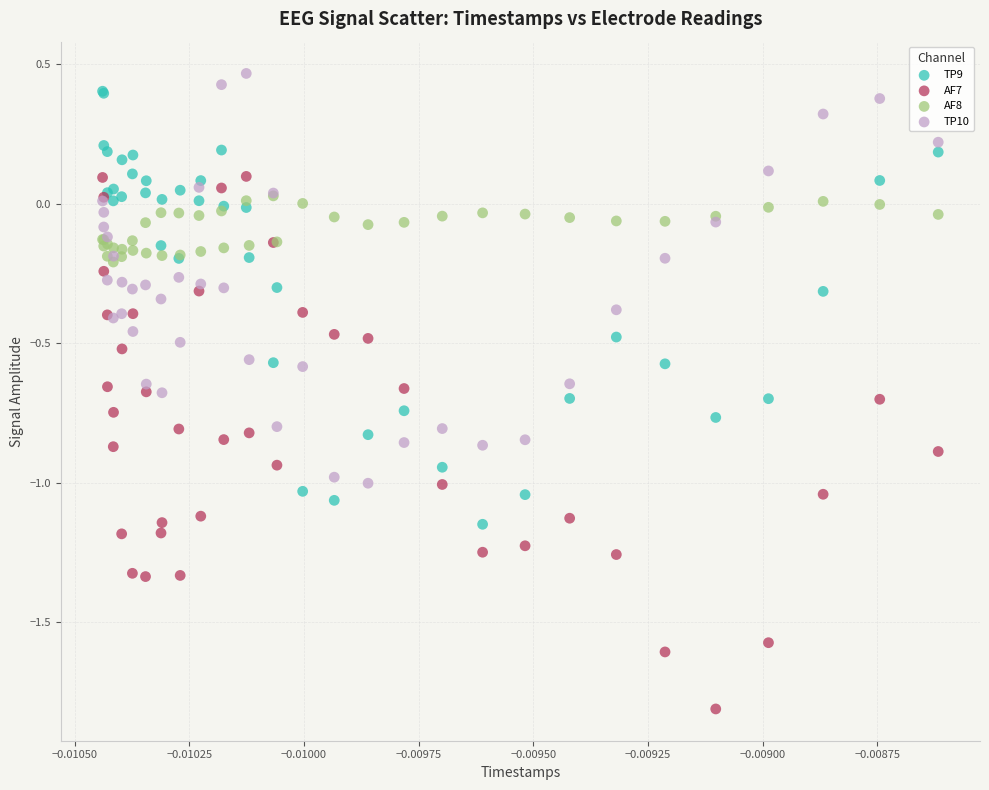

Which series has the largest Y range (max minus min)?

AF7